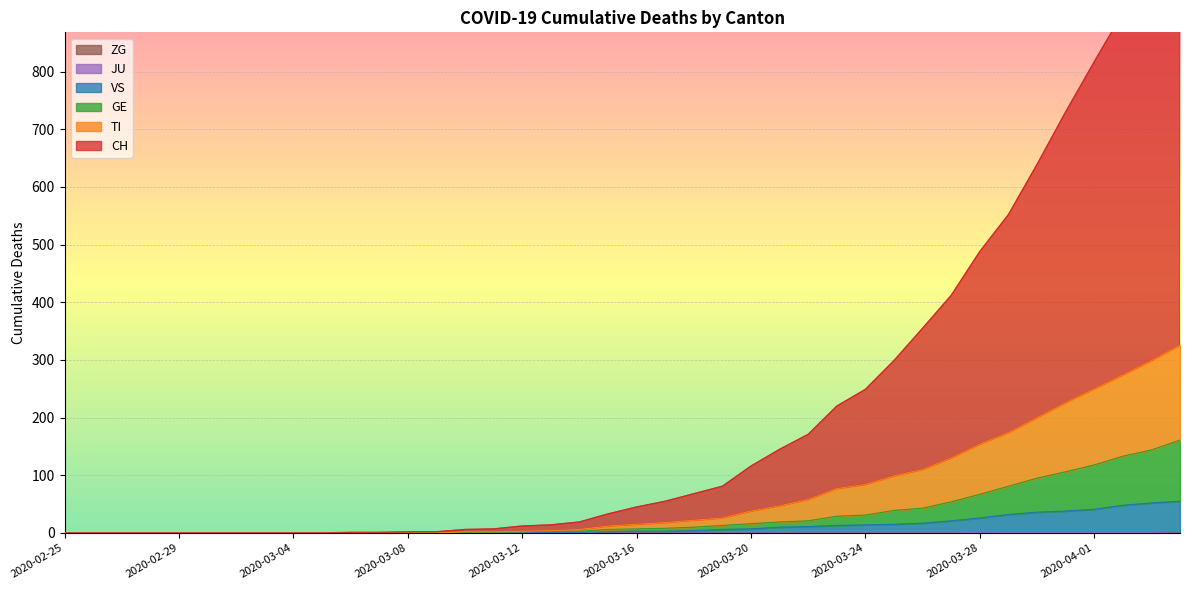

Between 2020-03-12 and 2020-02-27, which is larger?

2020-03-12